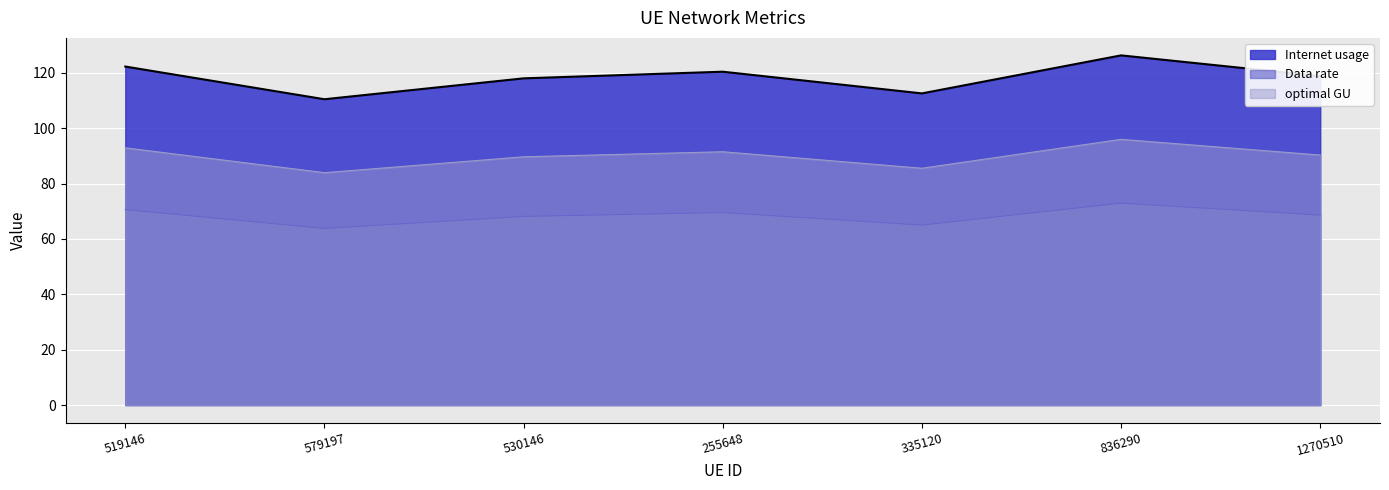

How many data points in optimal GU are above 90?

4